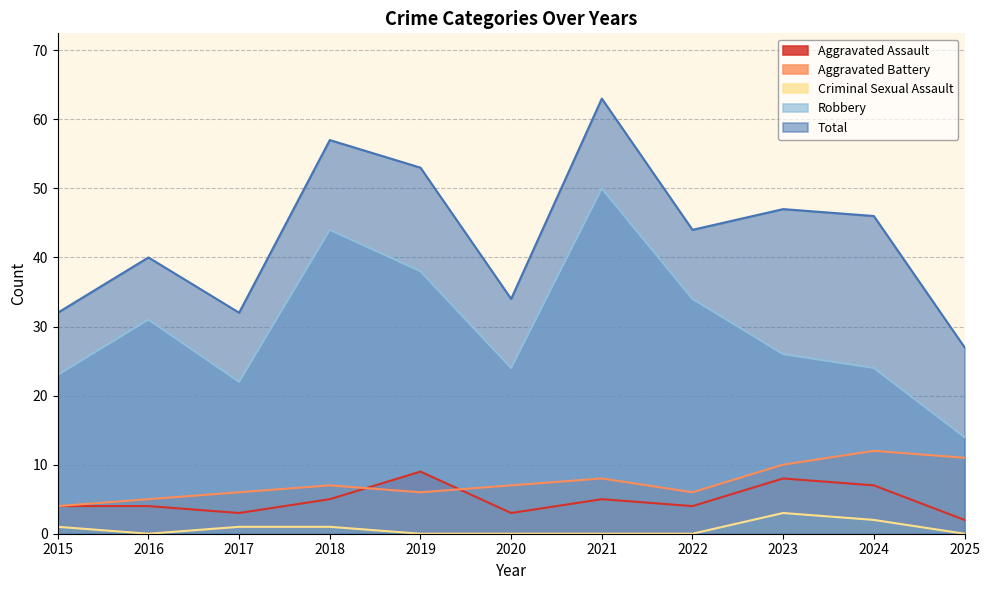

Rank the series at 2022 from lowest to highest value.

Criminal Sexual Assault, Aggravated Assault, Aggravated Battery, Robbery, Total